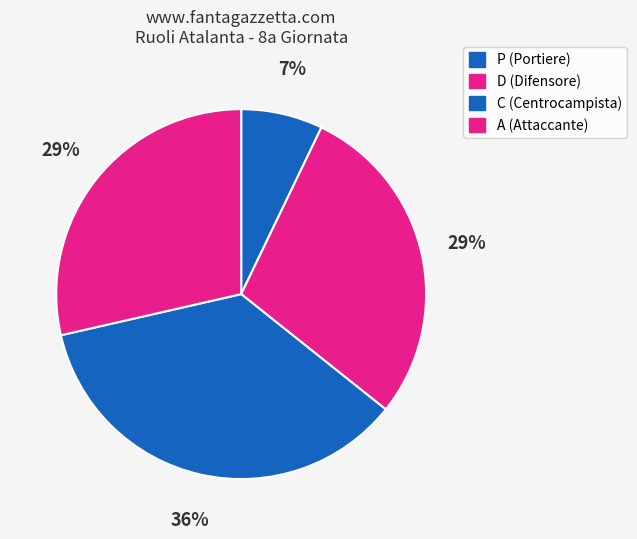

Is it true that D is 29% of the pie?

True